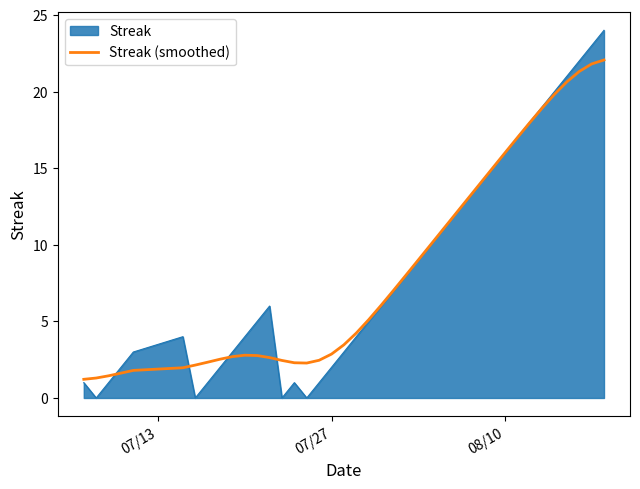

Which series has the widest spread of values?

Streak